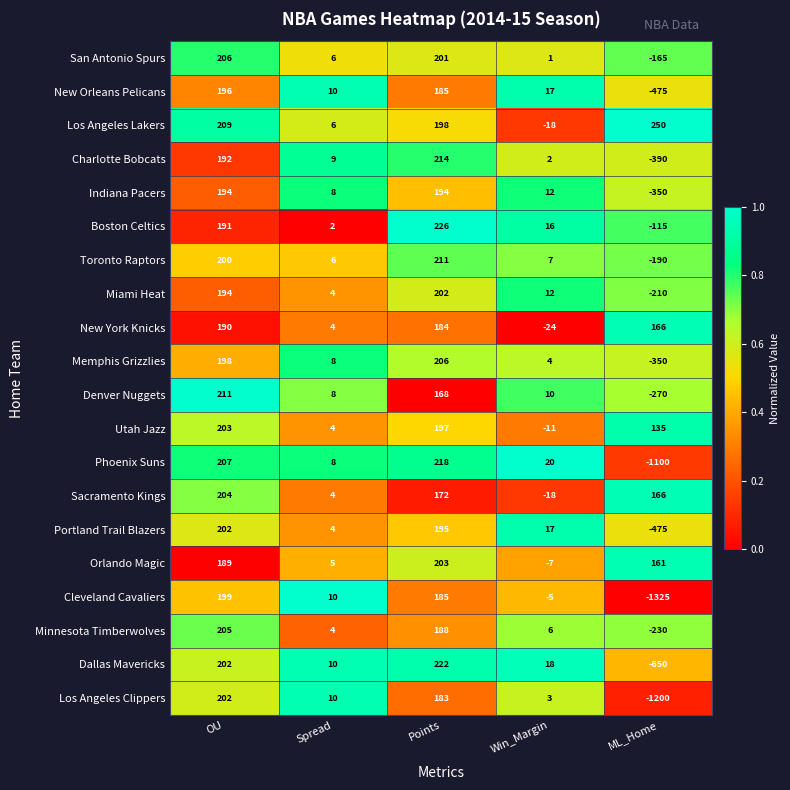

Which series changed the most between OU and Points?

Denver Nuggets